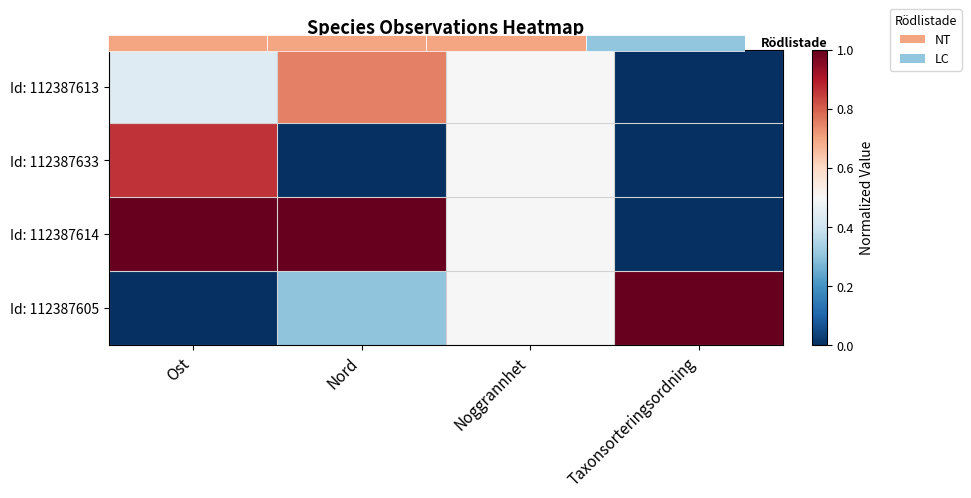

What is the spread (max minus min) of values at Taxonsorteringsordning?

1.0